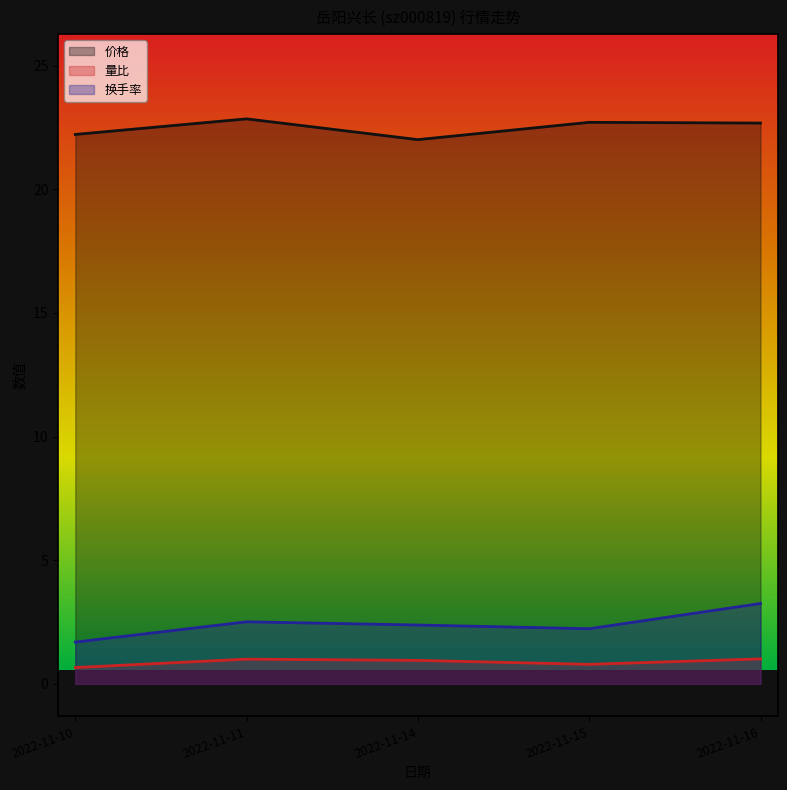

Reading right to left, what are all the values shown in this chart?

价格: 2022-11-16=22.7	2022-11-15=22.7	2022-11-14=22.0	2022-11-11=22.9	2022-11-10=22.2
量比: 2022-11-16=1.0	2022-11-15=0.8	2022-11-14=0.9	2022-11-11=1.0	2022-11-10=0.7
换手率: 2022-11-16=3.2	2022-11-15=2.2	2022-11-14=2.4	2022-11-11=2.5	2022-11-10=1.7